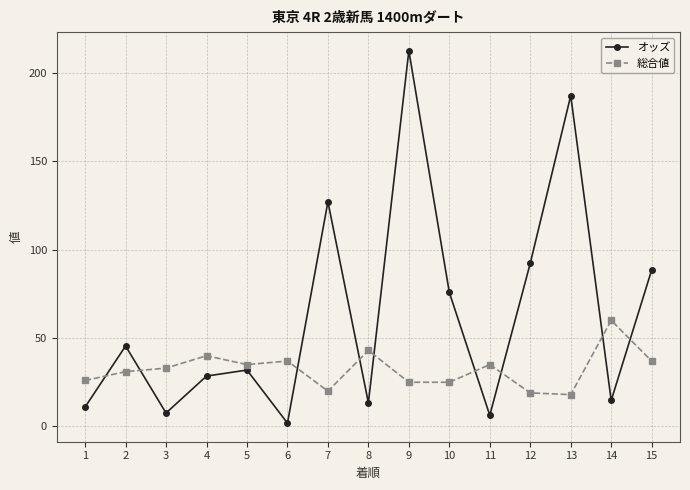

Reading left to right, extract all data points from this chart.

オッズ: 11.0	45.5	7.6	28.5	31.9	1.9	127.1	13.4	212.5	75.8	6.3	92.3	187.1	14.7	88.5
総合値: 26.0	31.0	33.0	40.0	35.0	37.0	20.0	43.0	25.0	25.0	35.0	19.0	18.0	60.0	37.0